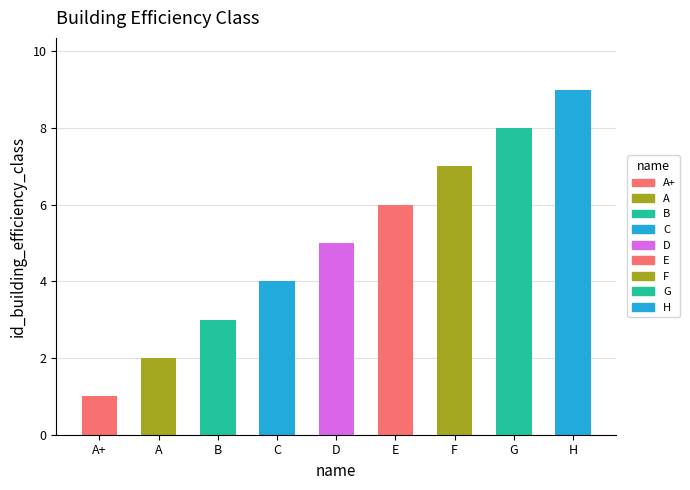

What is the difference between the values at E and G?

2